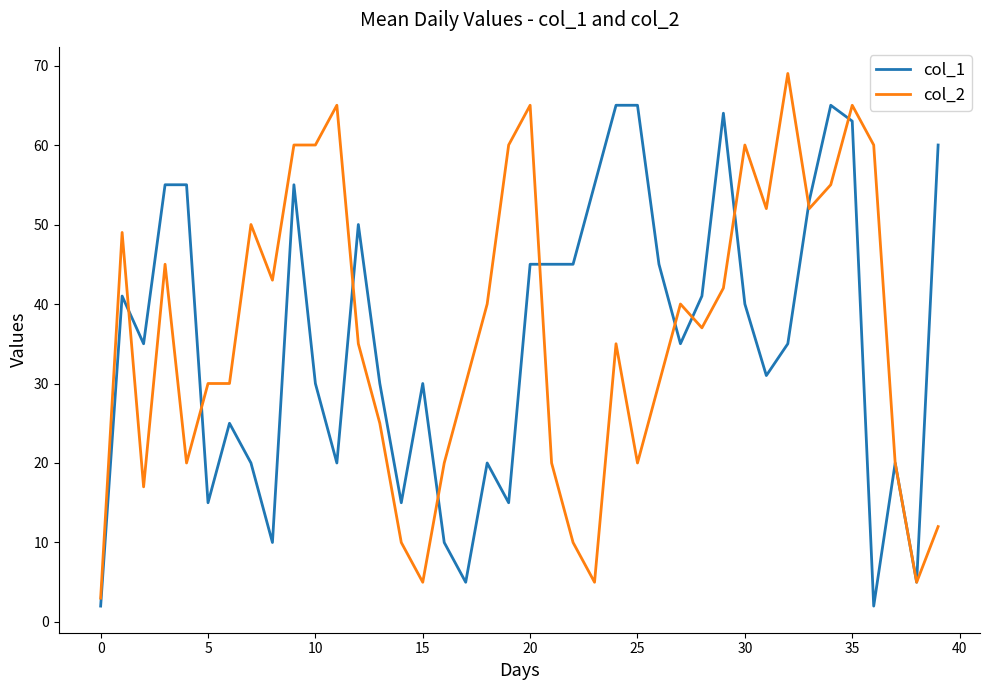

What is the maximum value shown in the chart?

69